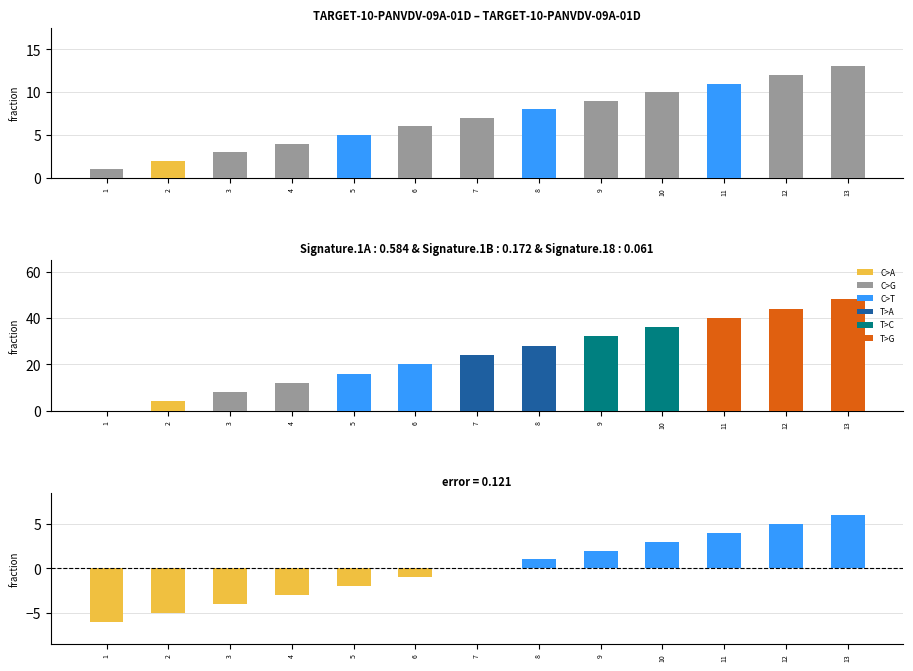

What is the sum of the quarterbeats values at 10 and 5?

52